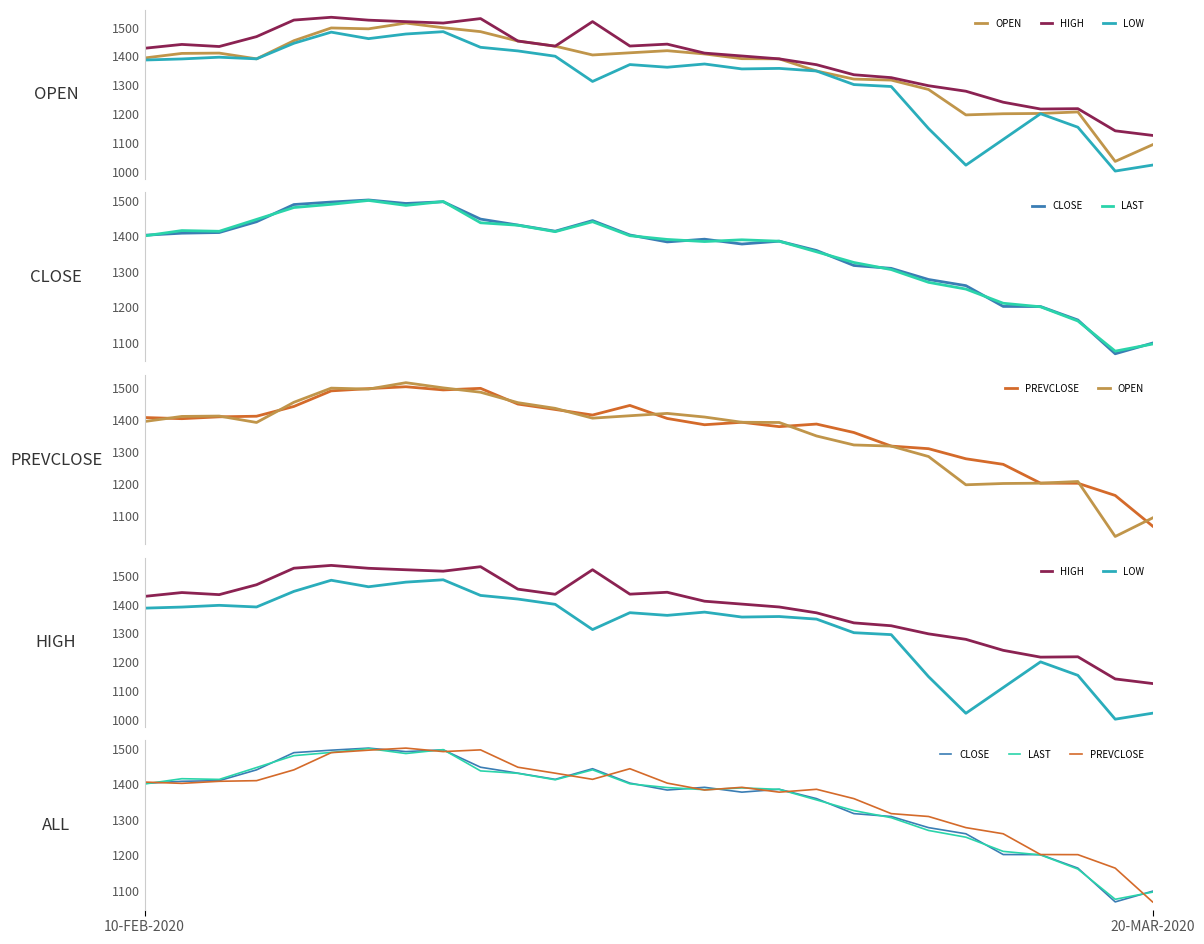

What is the label of the 26th point from the right?

2